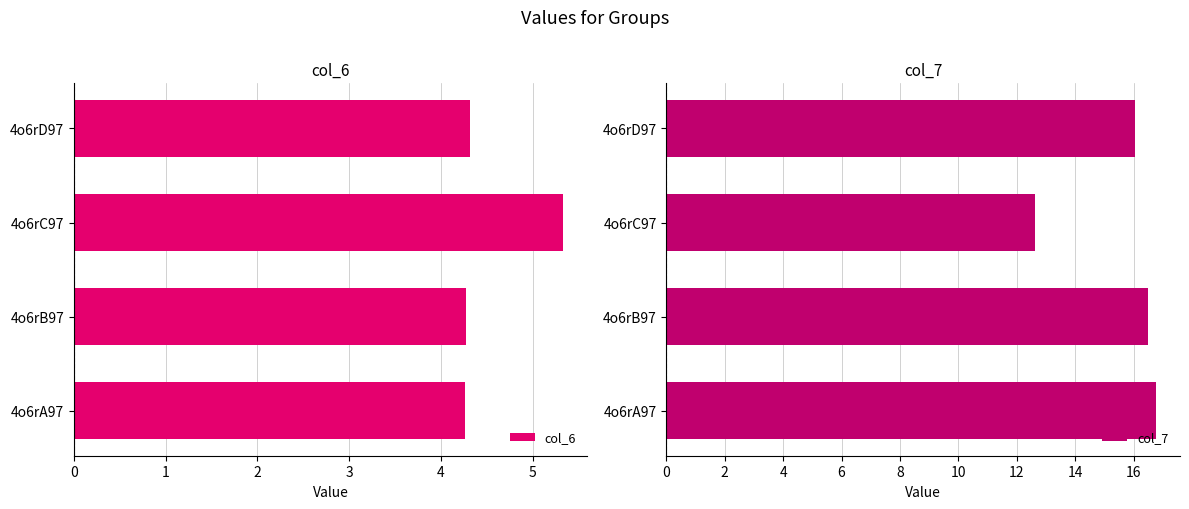

What is the approximate value of col_6 at 4o6rB97?

4.3